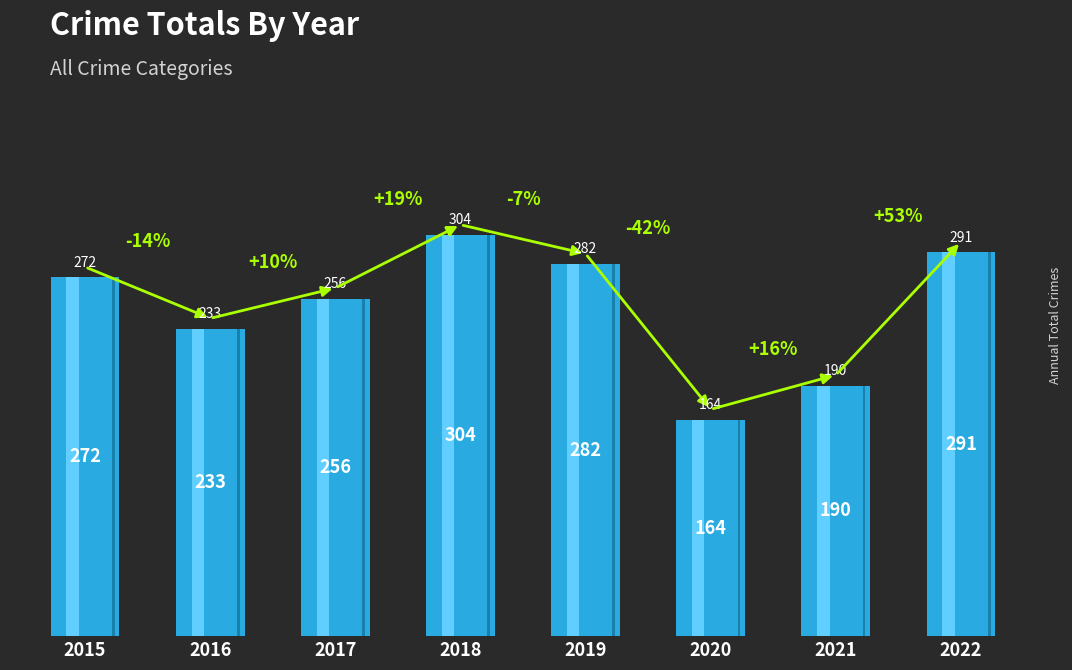

What is the difference between the values at 2018 and 2022?

13